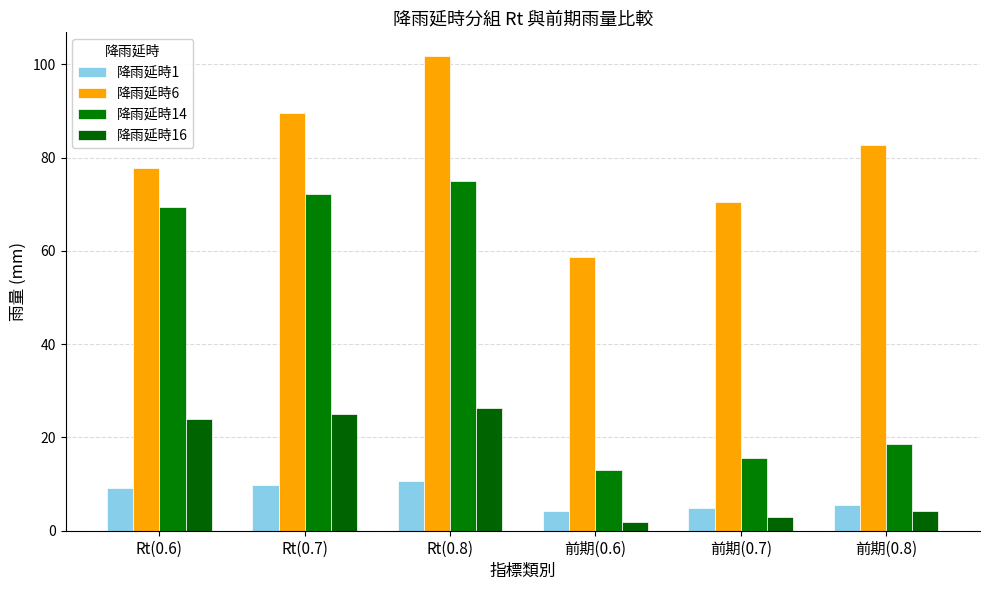

Is it true that 降雨延時16 equals 26.3 at Rt(0.8)?

True